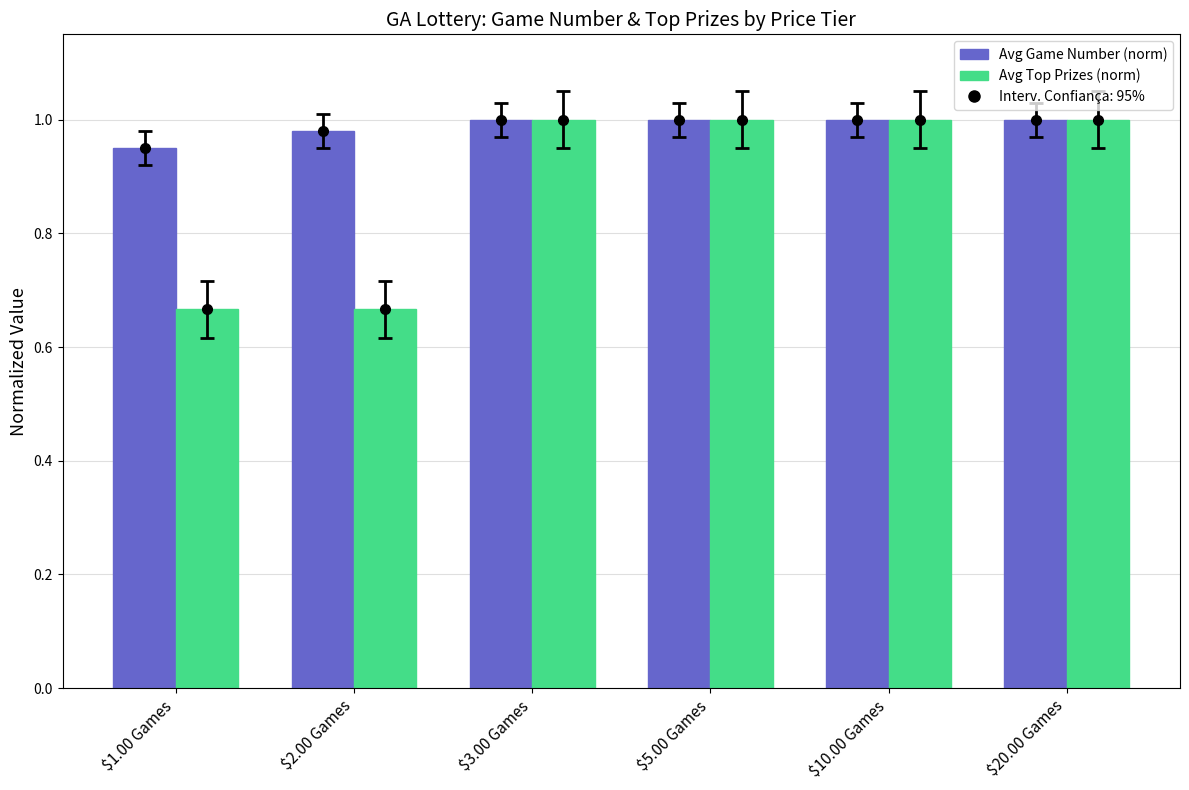

At which category is the sum across all series the highest?

$3.00 Games